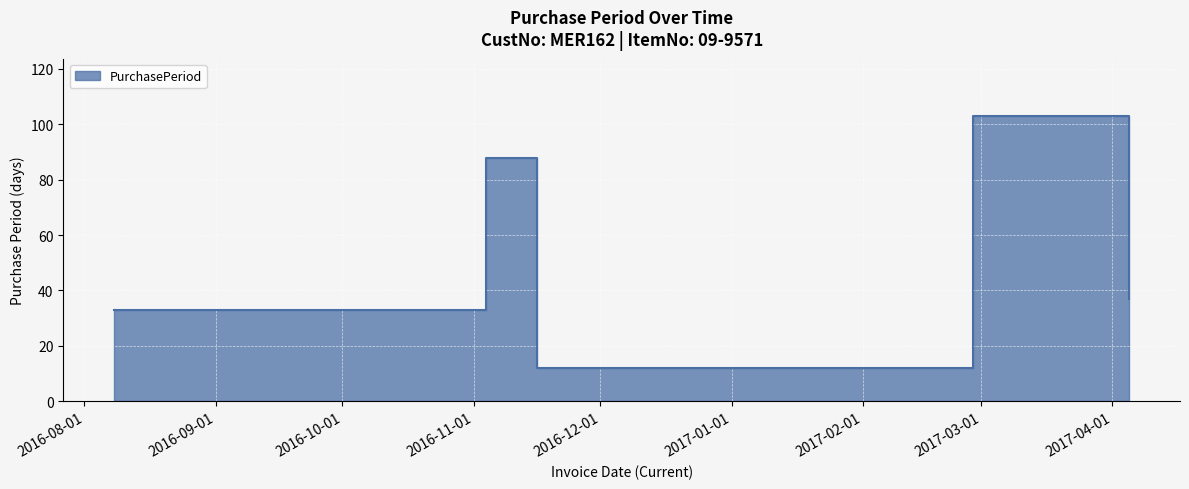

What is the change in value from 2016-11-04 to 2016-11-16?

-76